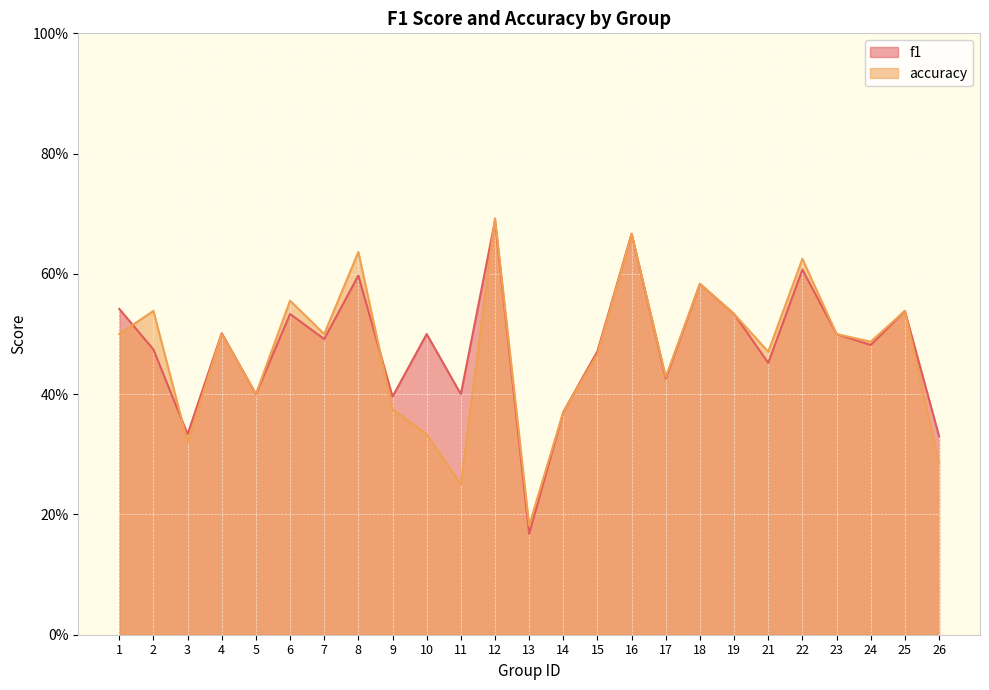

Where is the first local maximum for accuracy?

2